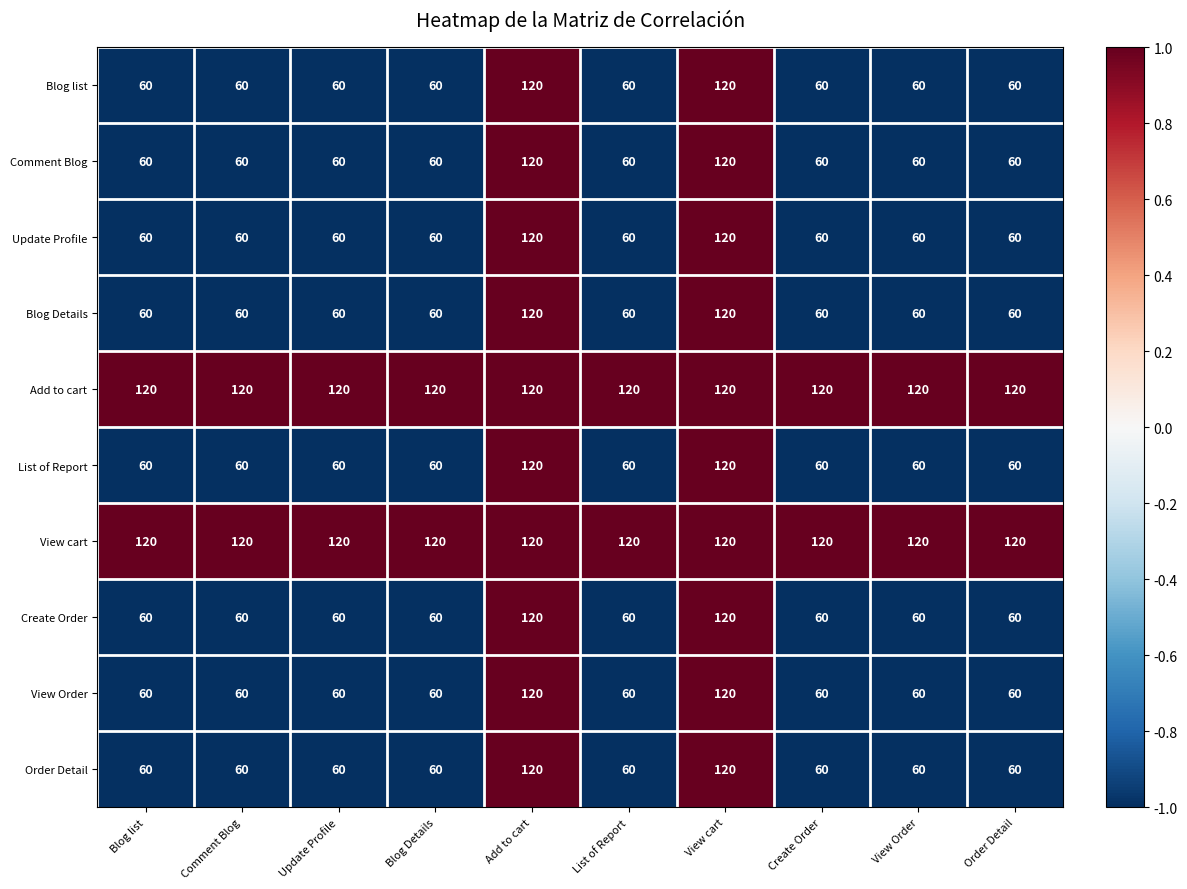

What is the minimum value for Update Profile?

60